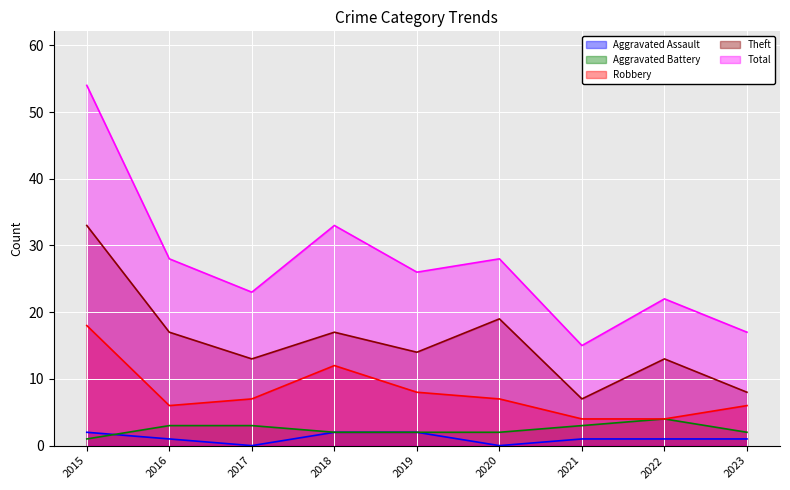

How many values in the Total series are below 26?

4